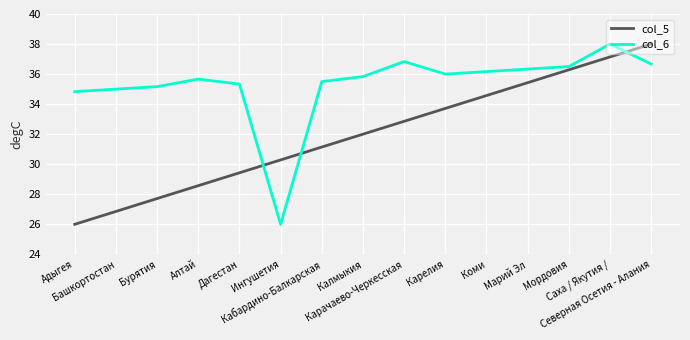

What is the difference between the col_5 values at Карачаево-Черкесская and Адыгея?

6.9